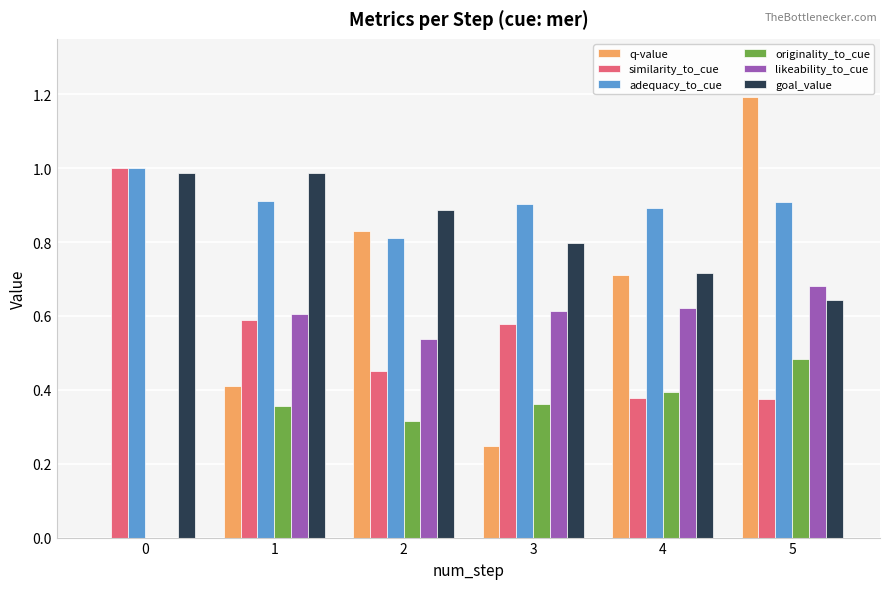

True or false: goal_value has a value of 0.3 at 4.

False